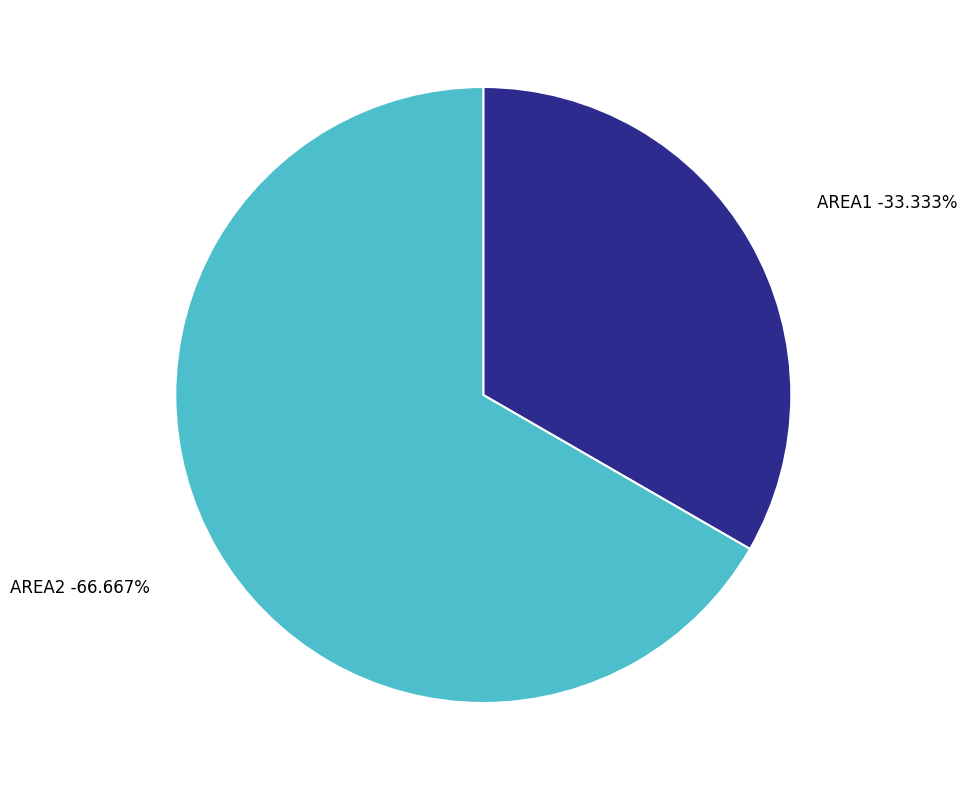

Which category has the smallest portion of the pie?

AREA1